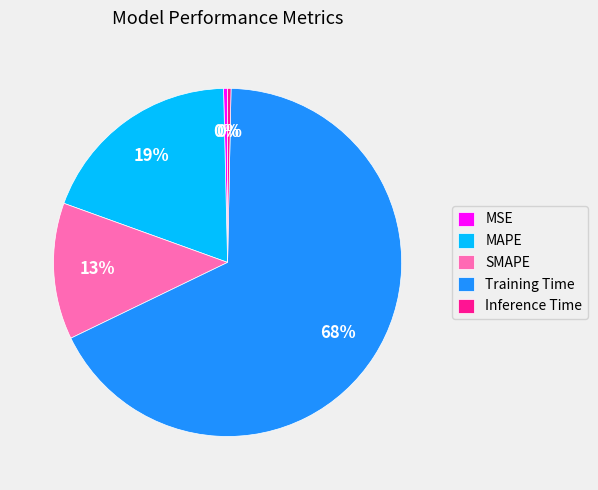

What percentage is the MAPE slice, to the nearest percent?

19%